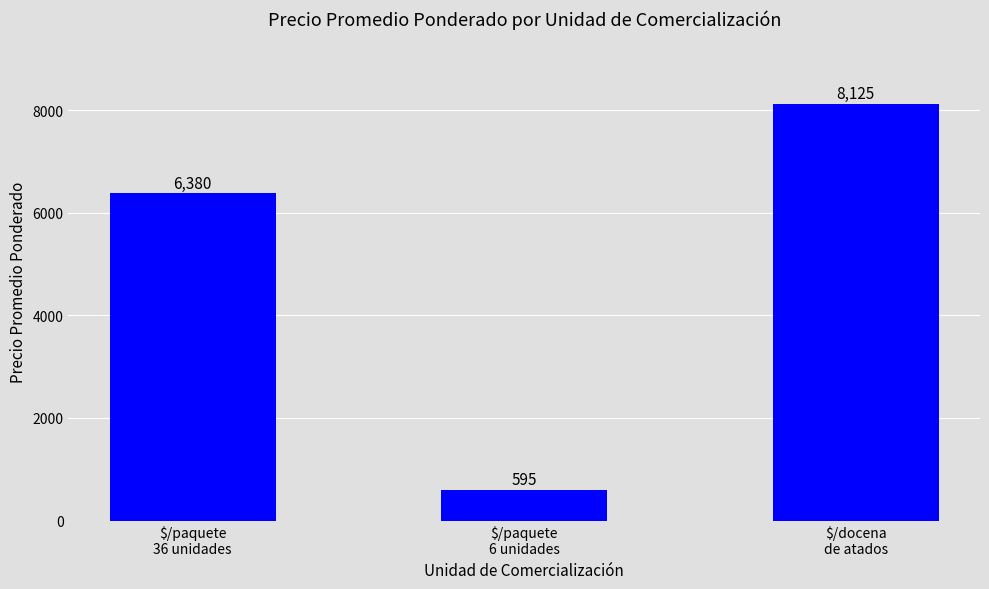

Which has a higher value, $/paquete
36 unidades or $/docena
de atados?

$/docena
de atados